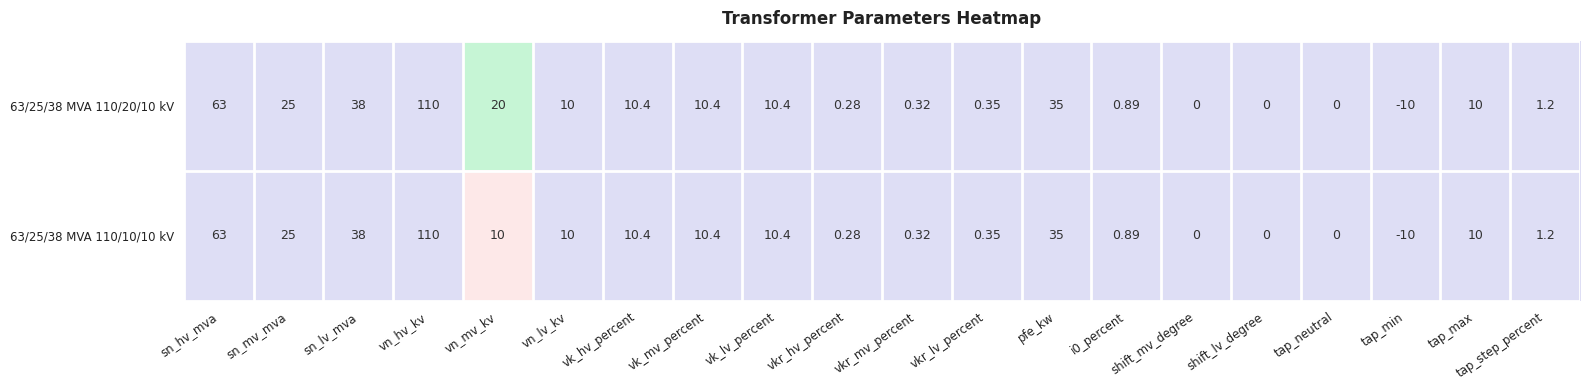

At which label is 63/25/38 MVA 110/10/10 kV closest to 50?

sn_lv_mva